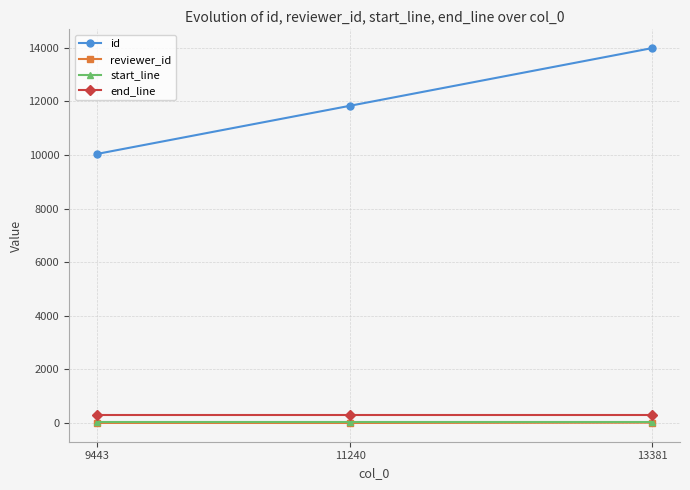

At which label does id reach its peak?

13381